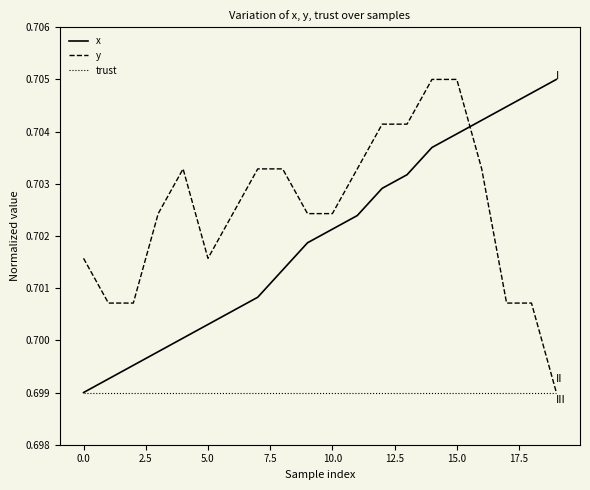

True or false: y and x intersect in this chart.

True